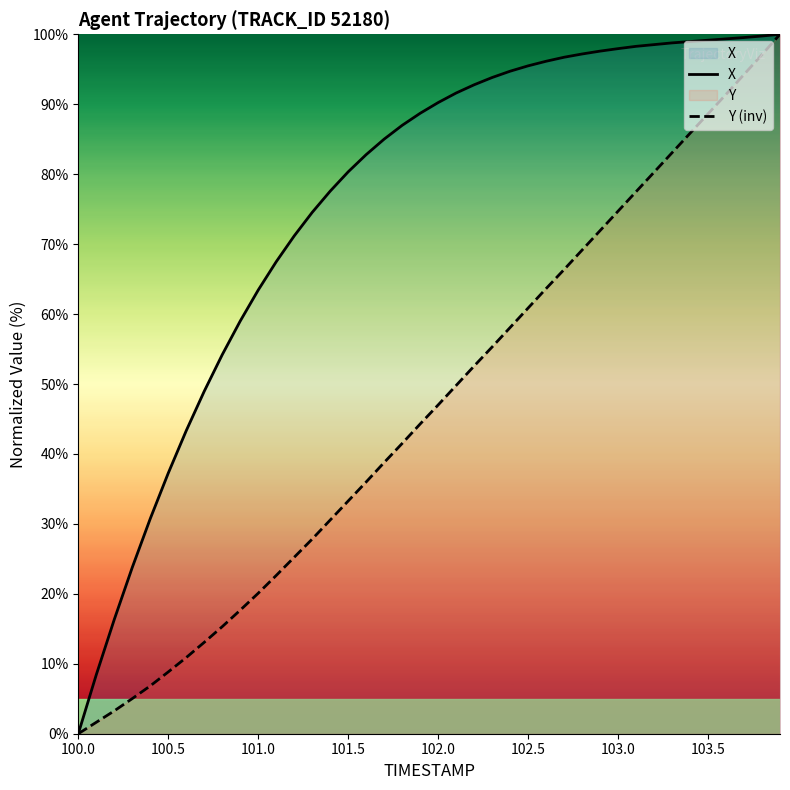

Rank the series by their average value, from lowest to highest.

Y (inv), X